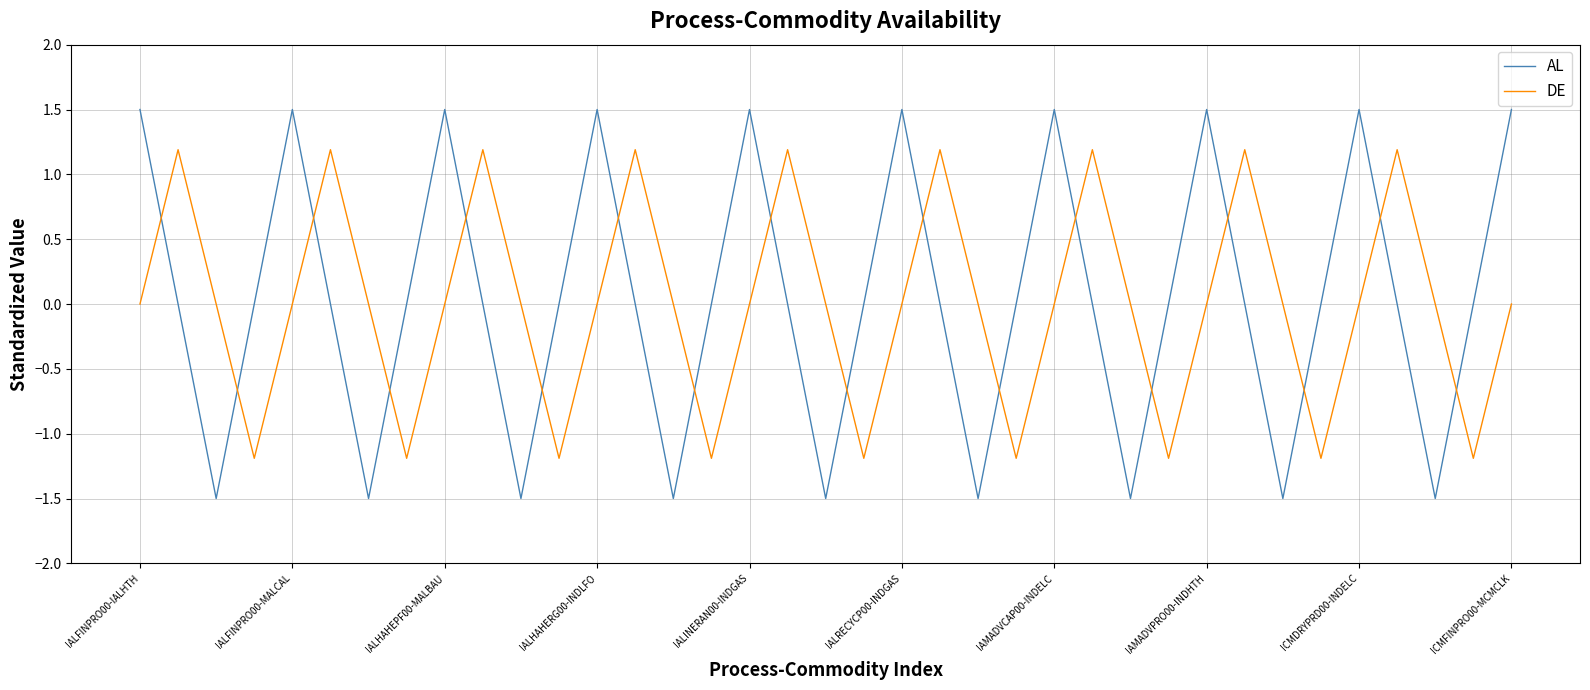

Is this an area chart (filled region under the line)?

No